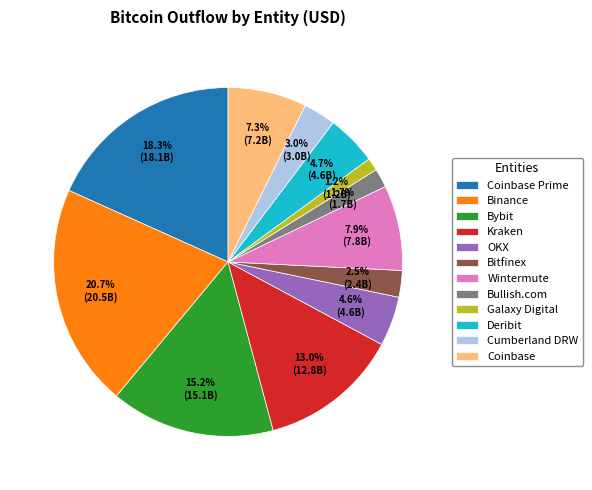

Which category has the biggest portion of the pie?

Binance